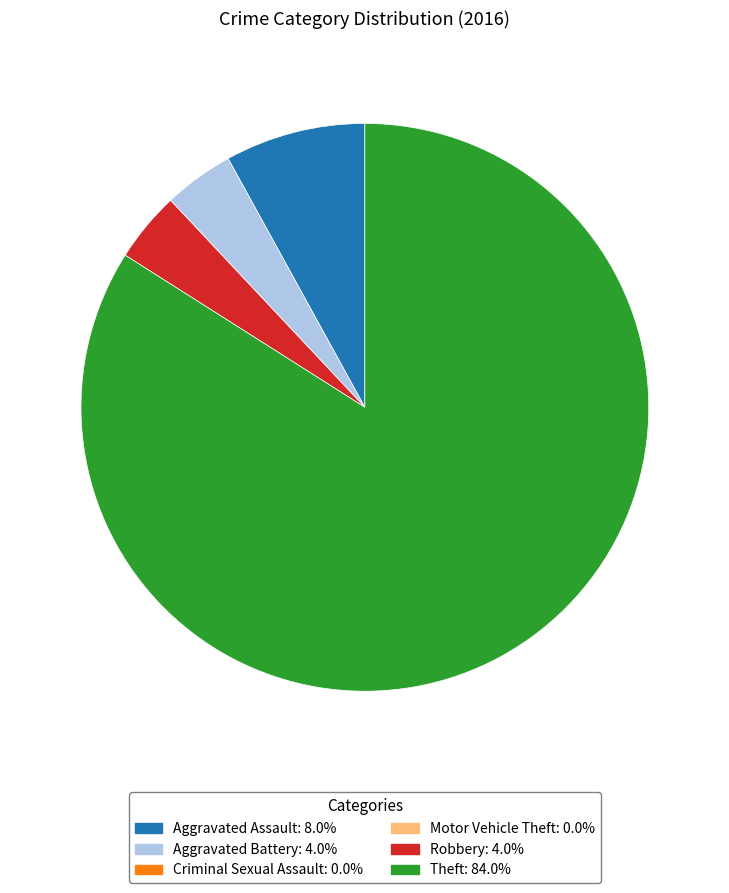

What is the largest slice in the pie chart?

Theft